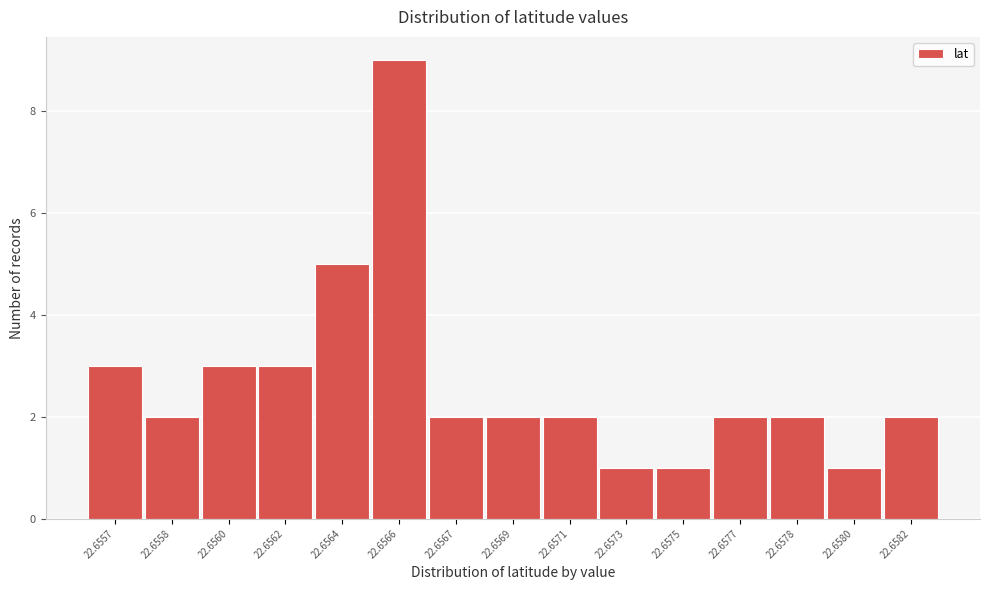

Reading left to right, what are all the values shown in this chart?

22.6557=3	22.6558=2	22.6560=3	22.6562=3	22.6564=5	22.6566=9	22.6567=2	22.6569=2	22.6571=2	22.6573=1	22.6575=1	22.6577=2	22.6578=2	22.6580=1	22.6582=2